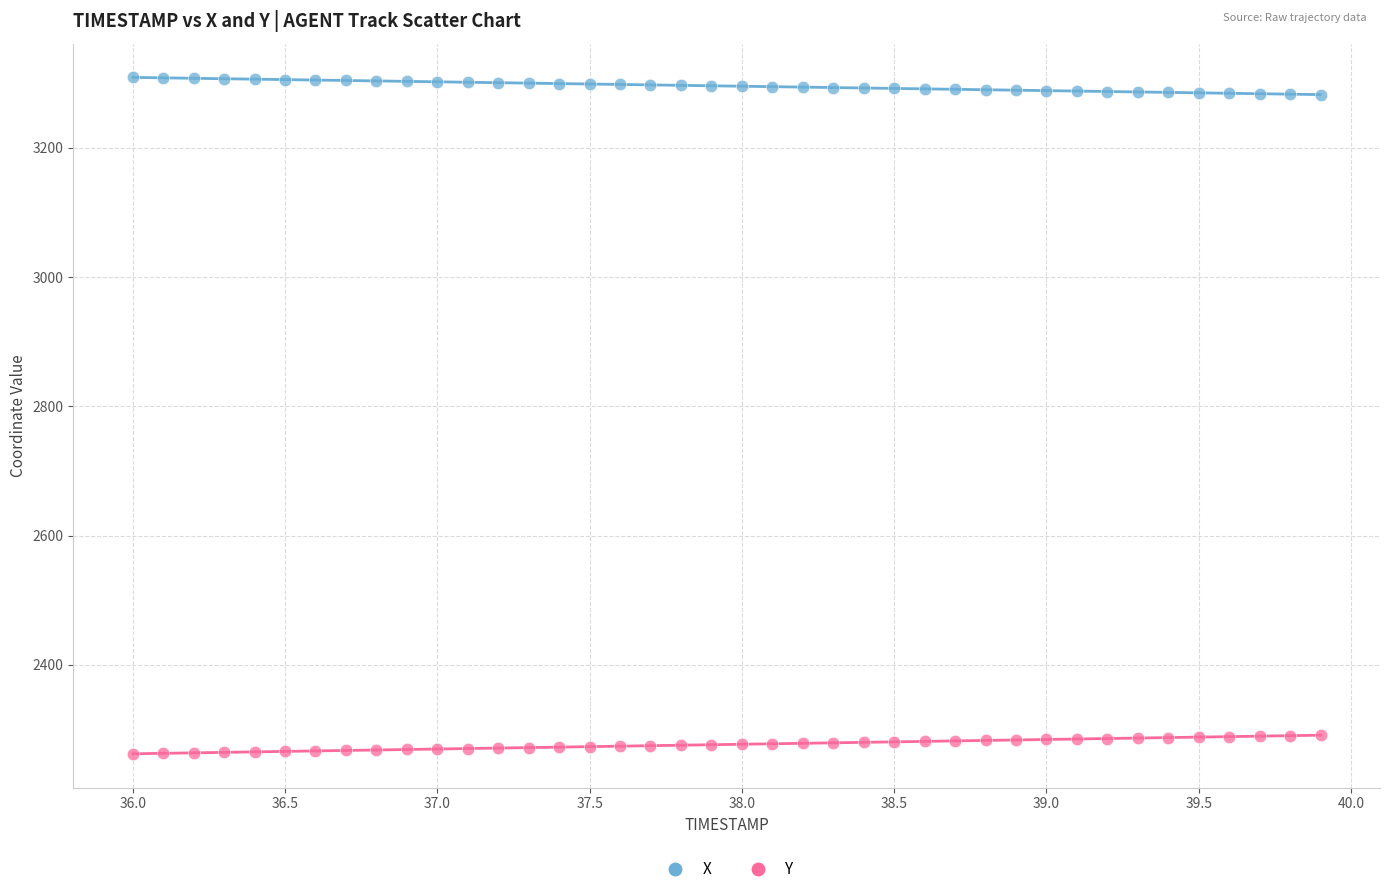

Across all data points, what is the range of Y values (max minus min)?

1046.5